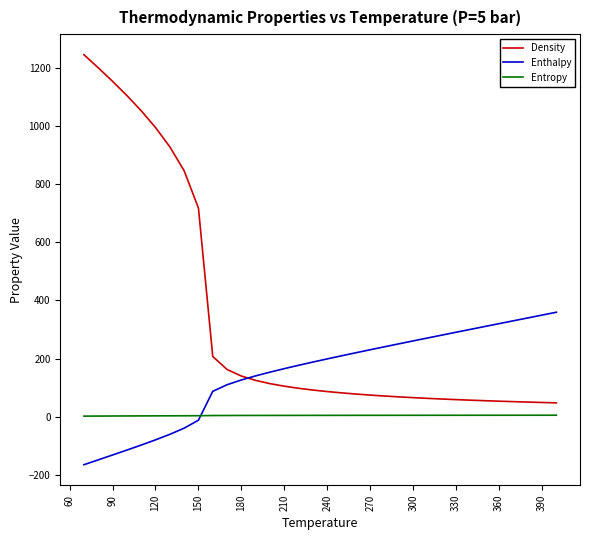

Which series has the largest total across all categories?

Density